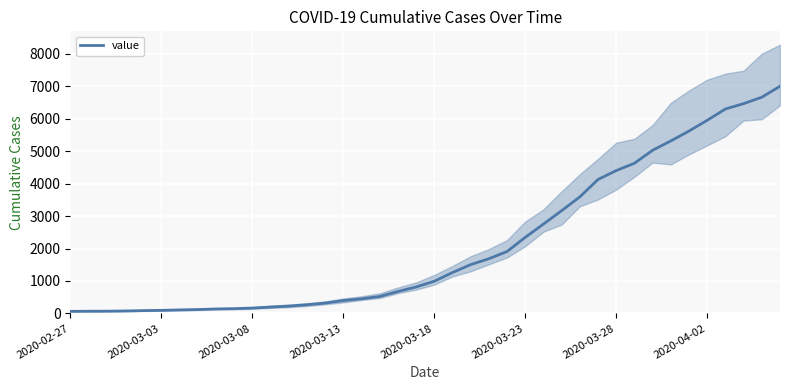

What is the value of the 19th point from the left?

676